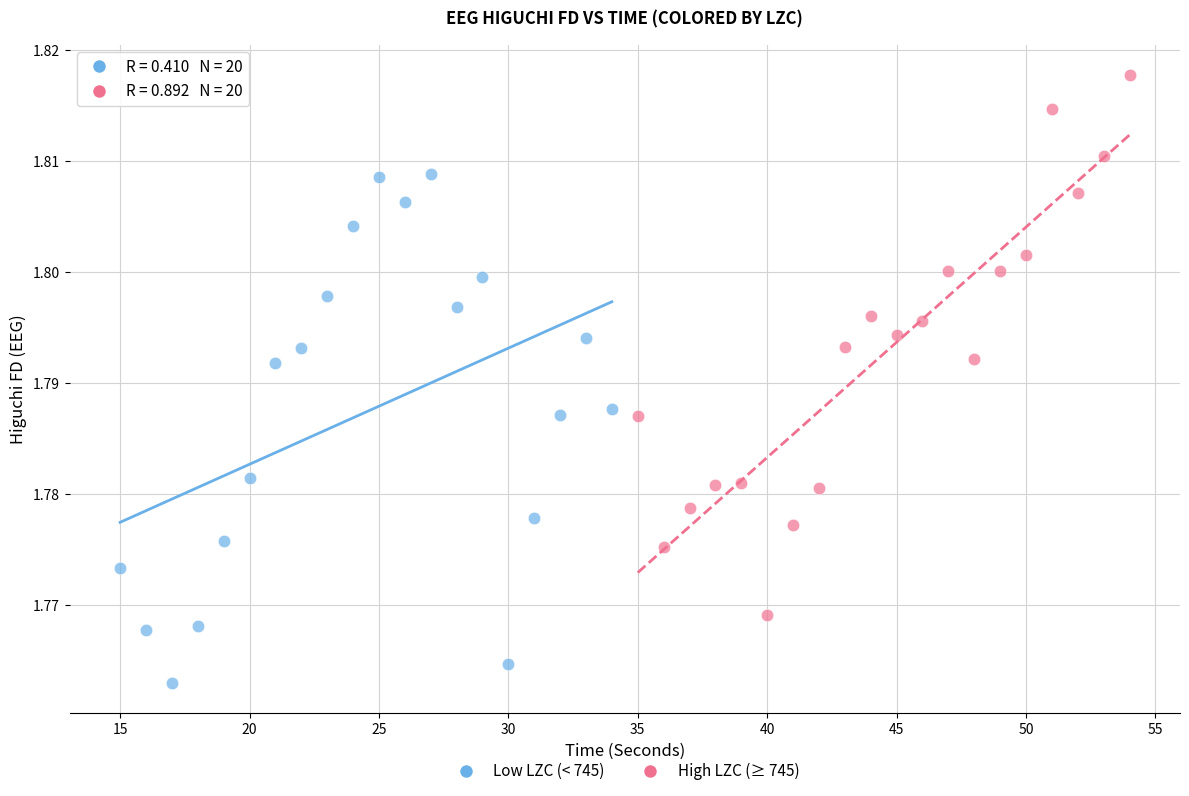

Which series contains the highest Y value?

High LZC (≥ 745)